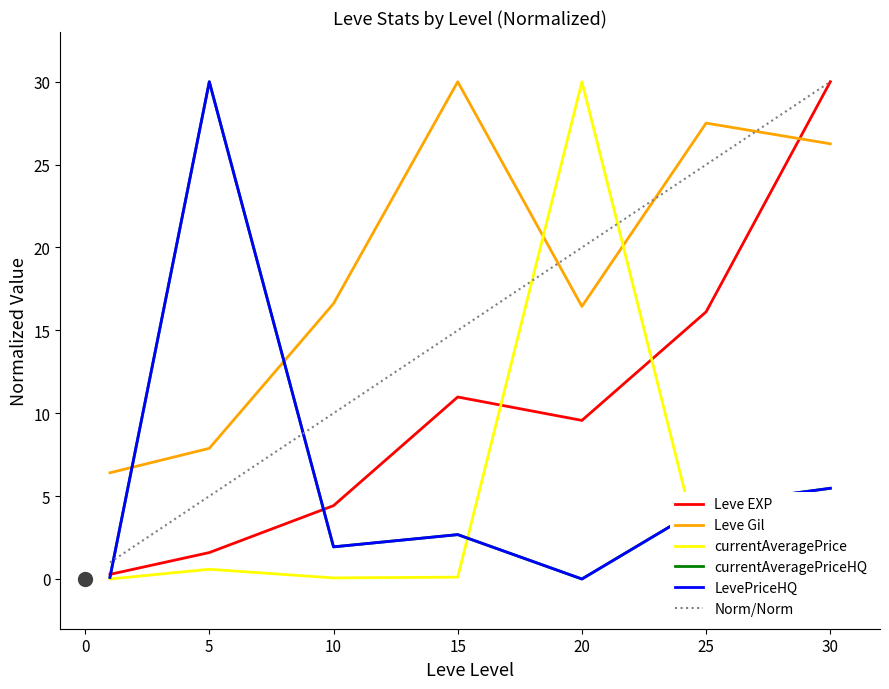

Does the chart have visible grid lines?

No